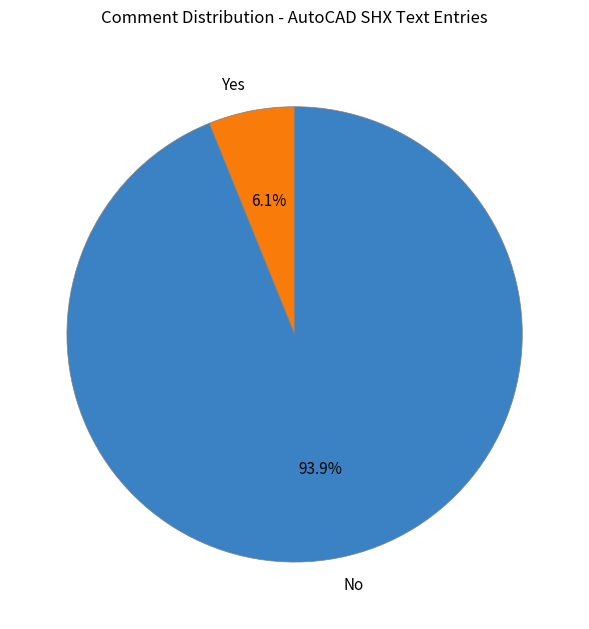

Which slice represents more than half of the pie?

No